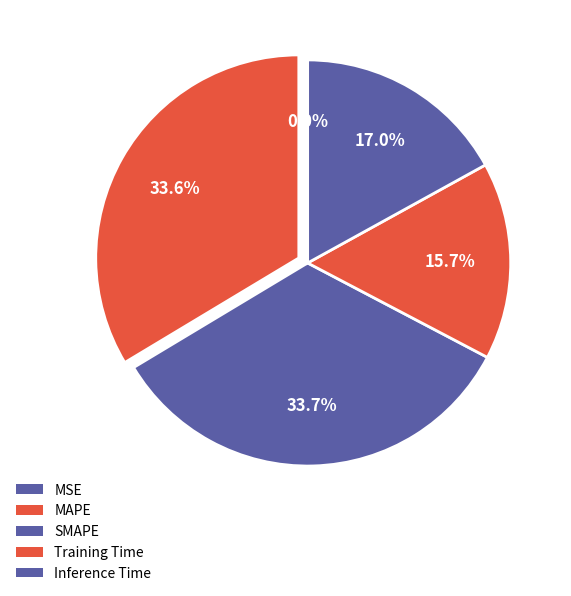

Does Inference Time account for over 50% of the chart?

No